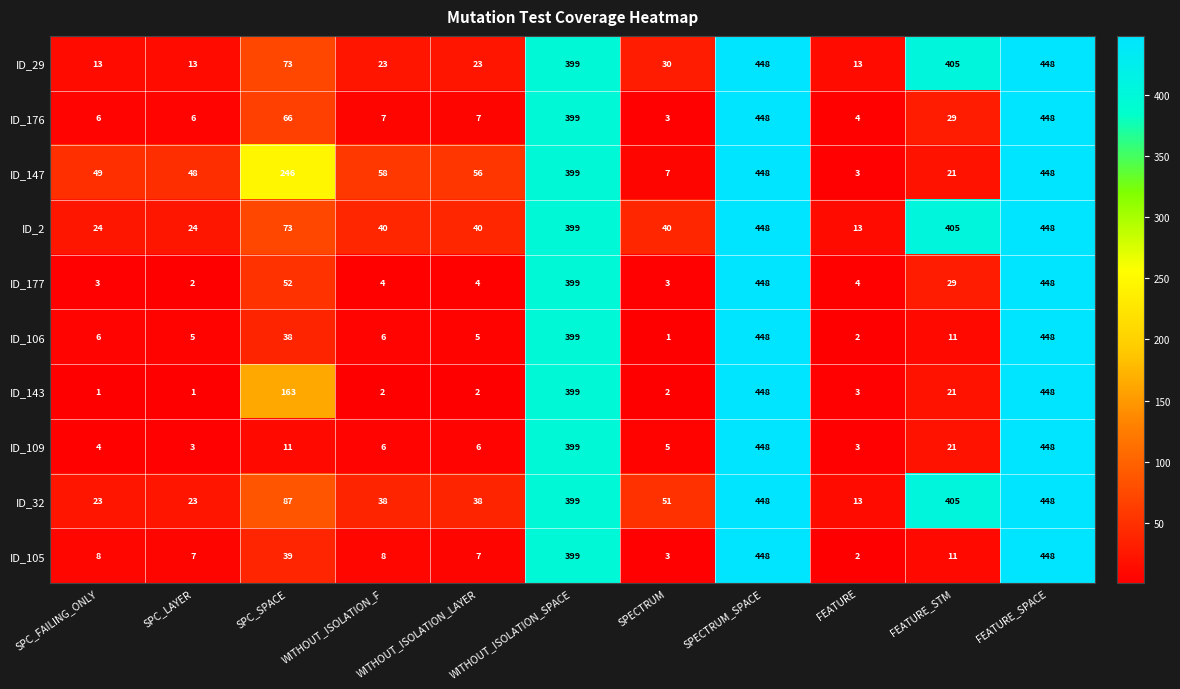

What is the difference between the highest and lowest values at FEATURE_STM?

394